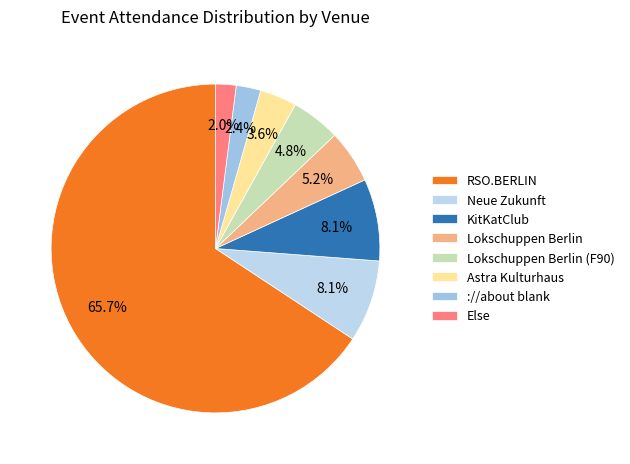

What percentage is the Neue Zukunft slice, to the nearest percent?

8%